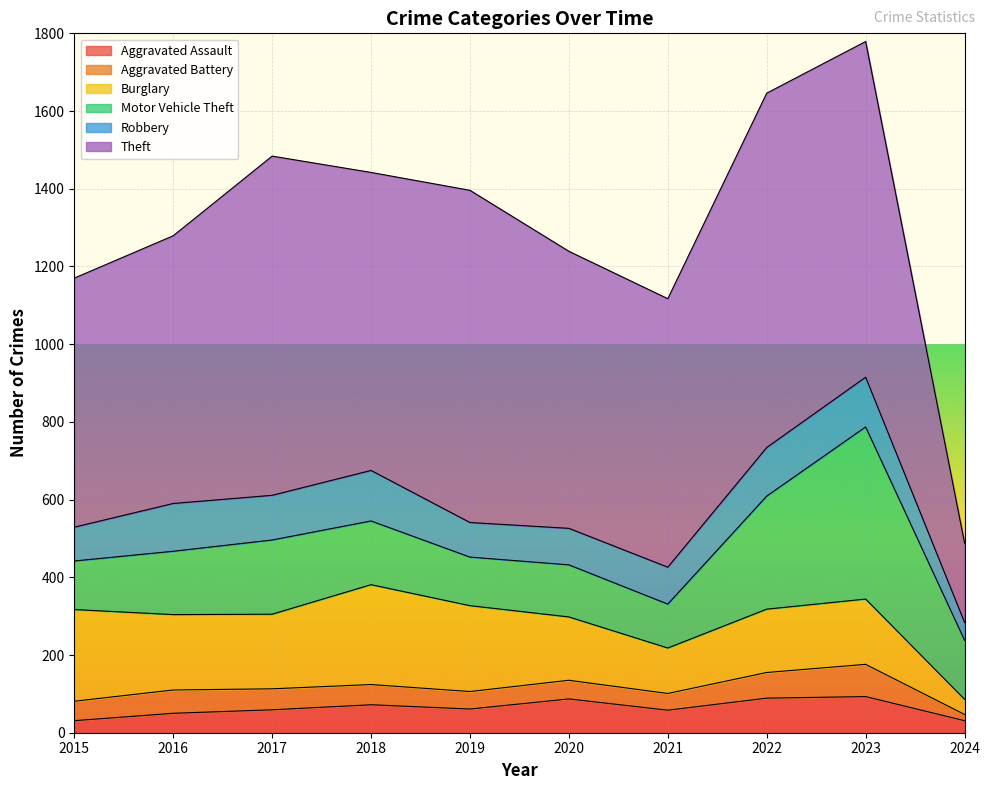

At how many categories does at least one series exceed 419?

9